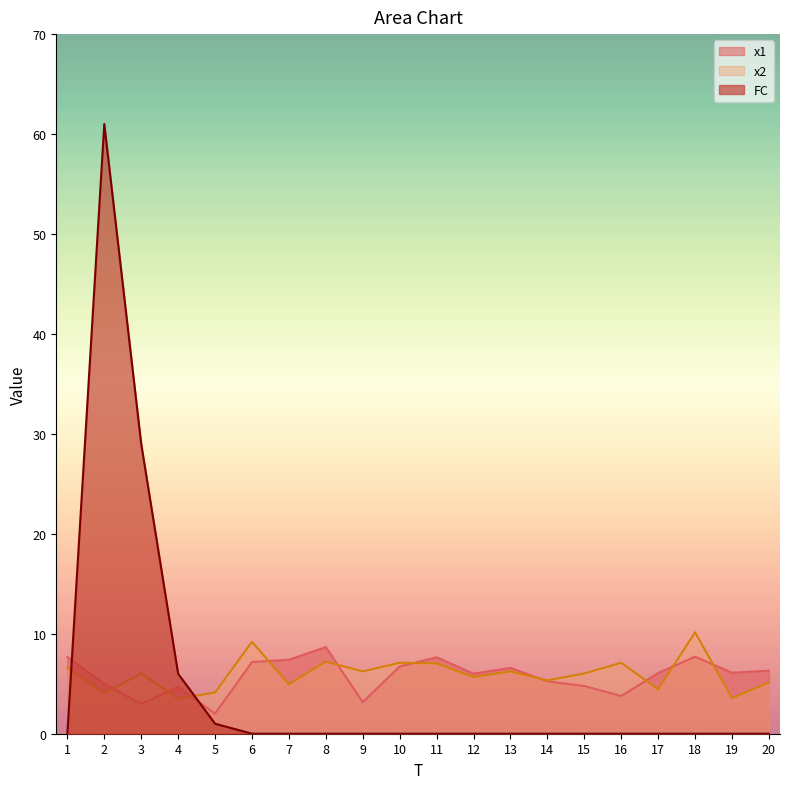

What is the spread (max minus min) of values at 6?

9.2